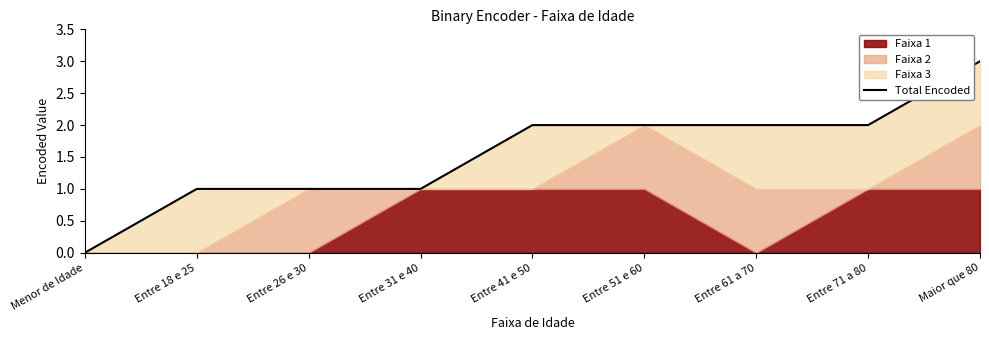

How many data points are above 2?

1